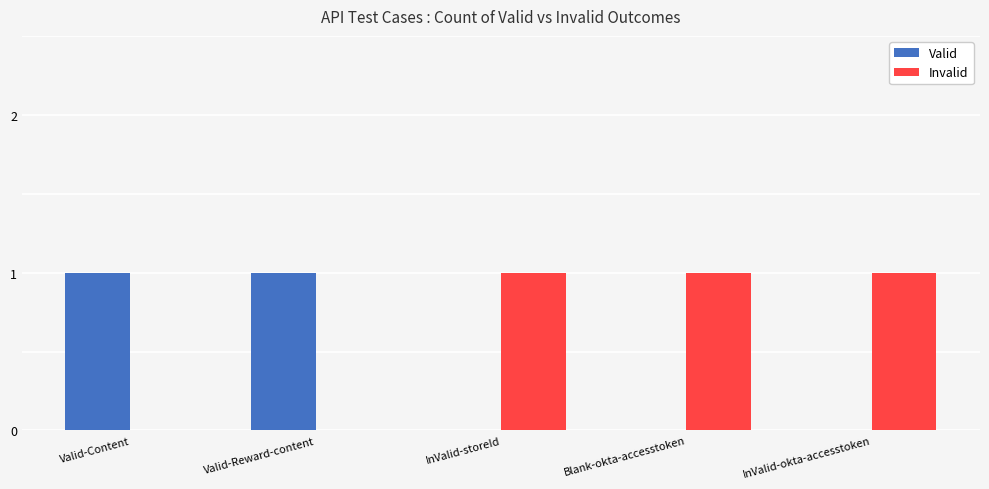

The value of Valid at InValid-okta-accesstoken is 0. True or false?

True